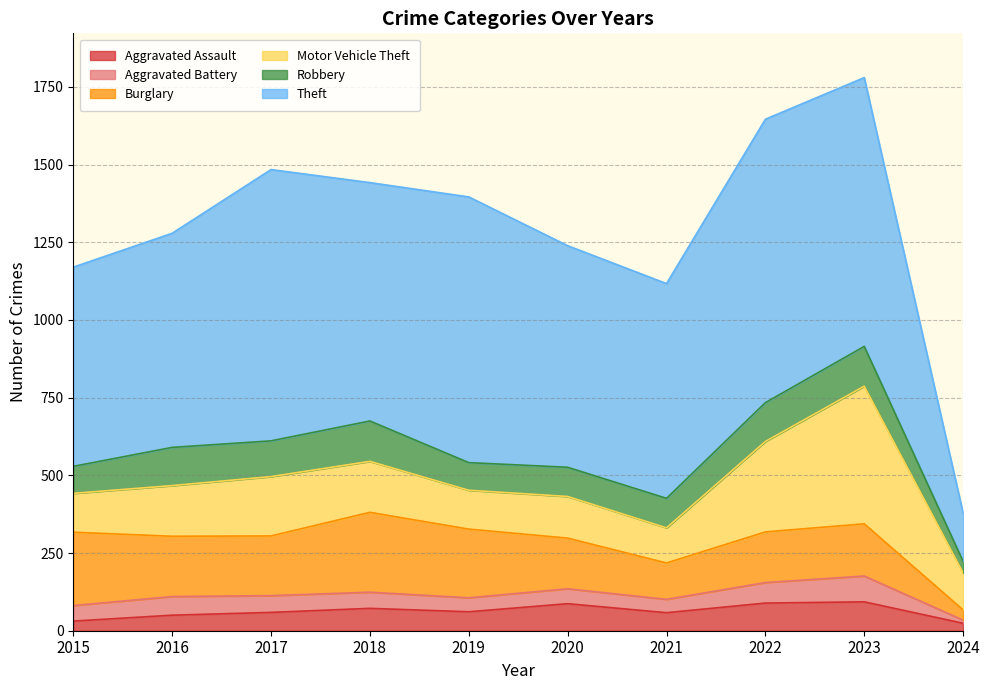

Reading left to right, transcribe all the data shown in this chart.

Aggravated Assault: 2015=31	2016=50	2017=59	2018=72	2019=61	2020=87	2021=58	2022=89	2023=93	2024=24
Aggravated Battery: 2015=50	2016=60	2017=54	2018=52	2019=45	2020=48	2021=43	2022=66	2023=83	2024=10
Burglary: 2015=236	2016=194	2017=192	2018=257	2019=221	2020=163	2021=117	2022=163	2023=168	2024=33
Motor Vehicle Theft: 2015=125	2016=163	2017=191	2018=164	2019=125	2020=134	2021=113	2022=291	2023=443	2024=119
Robbery: 2015=87	2016=123	2017=115	2018=130	2019=89	2020=94	2021=95	2022=125	2023=128	2024=37
Theft: 2015=641	2016=689	2017=873	2018=767	2019=855	2020=713	2021=691	2022=912	2023=865	2024=155